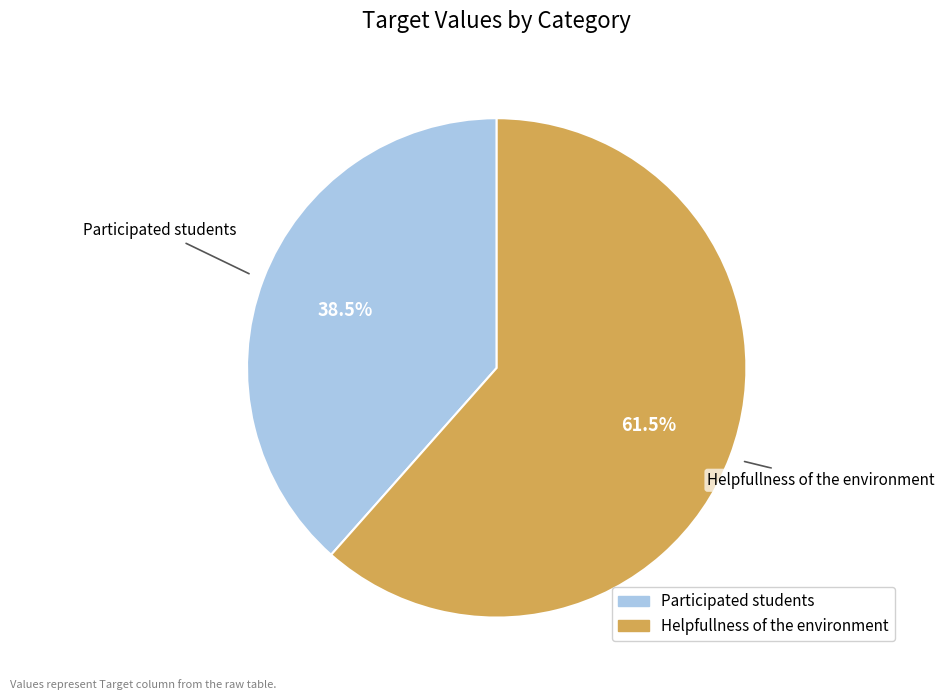

Count the number of slices in the pie.

2